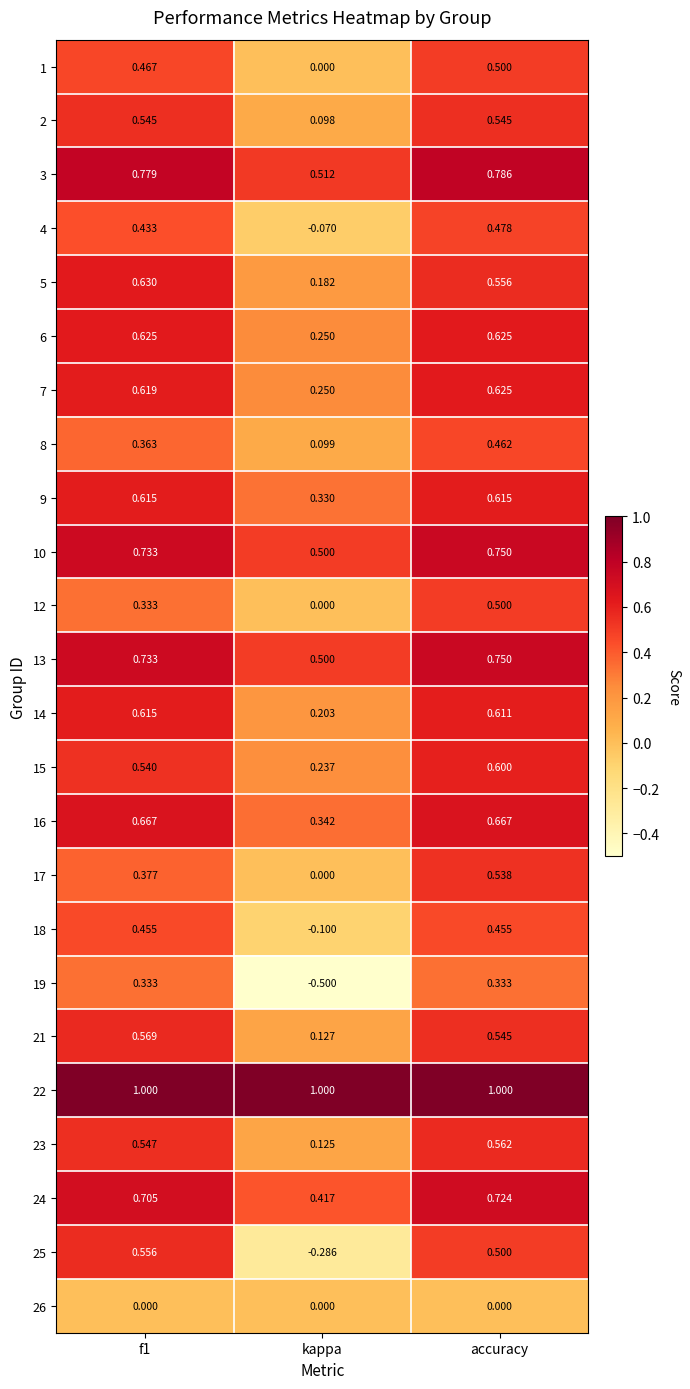

At how many categories does at least one series exceed 0?

3